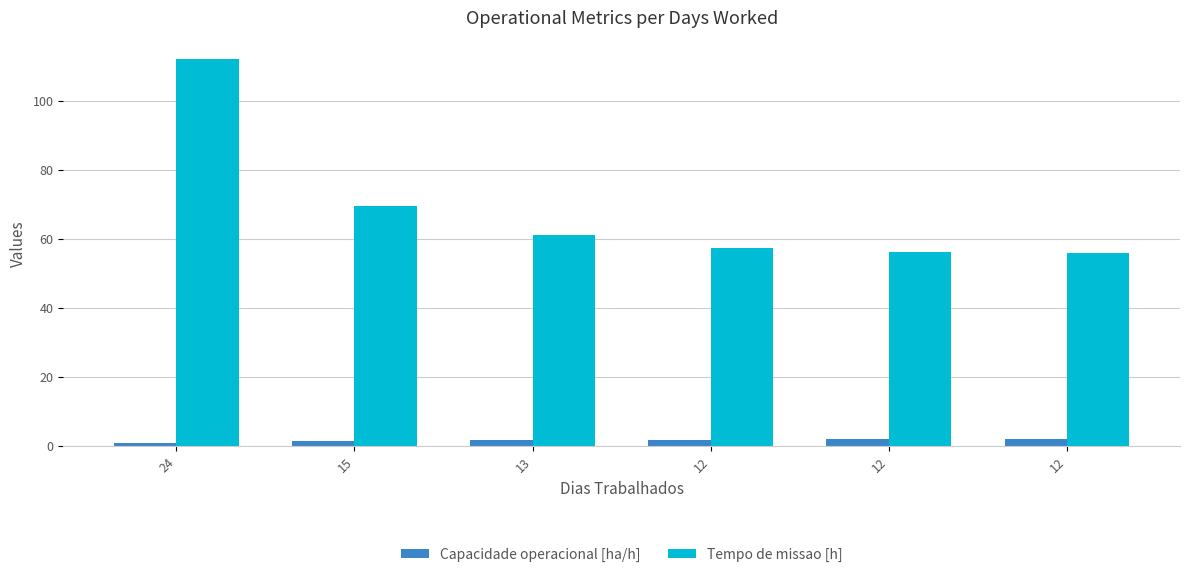

Is the value of Capacidade operacional [ha/h] at 24 greater than the value of Tempo de missao [h] at 12?

No